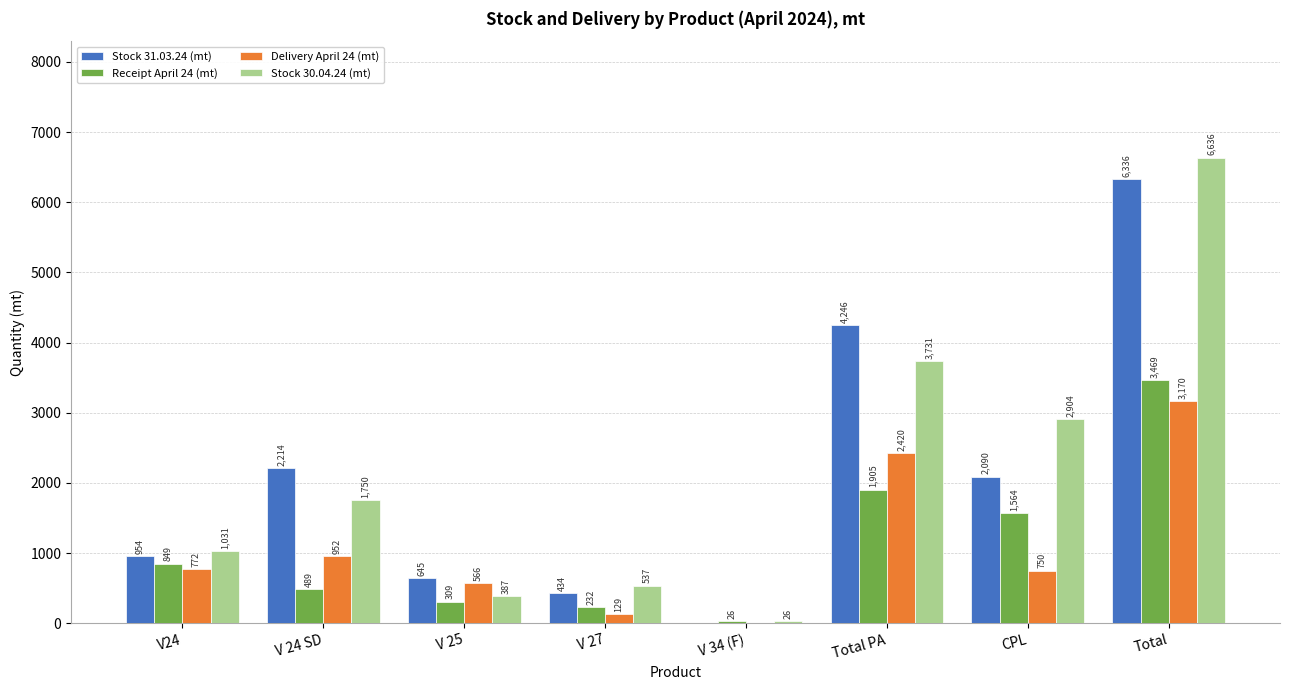

The value of Delivery April 24 (mt) at CPL is 750.0. True or false?

True